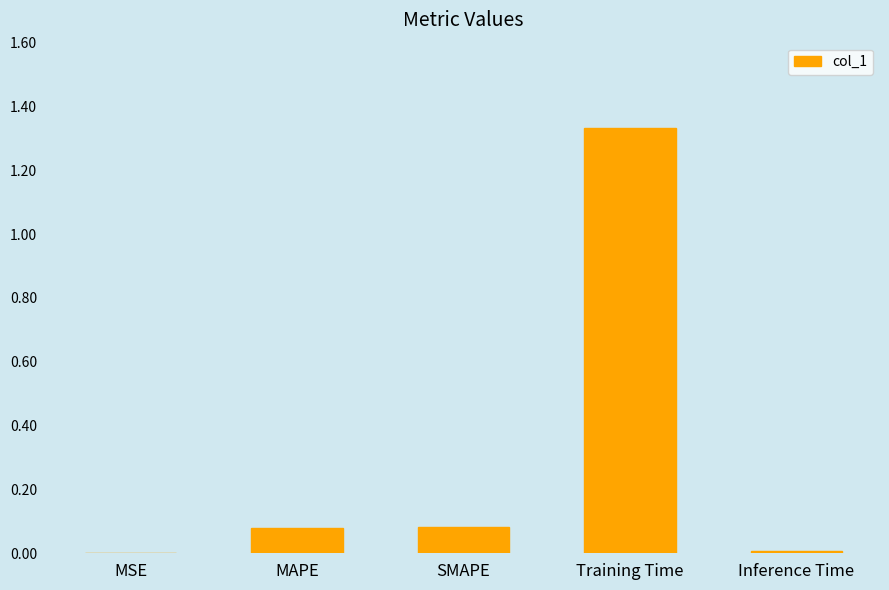

At which category does the chart reach its peak across all series?

Training Time